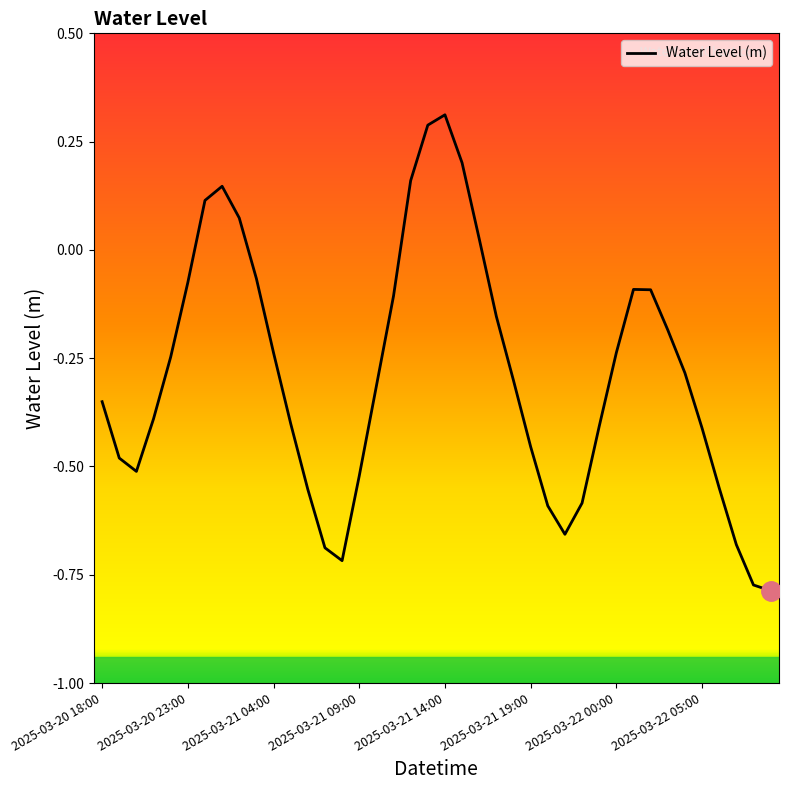

What is the maximum value shown in the chart?

0.3